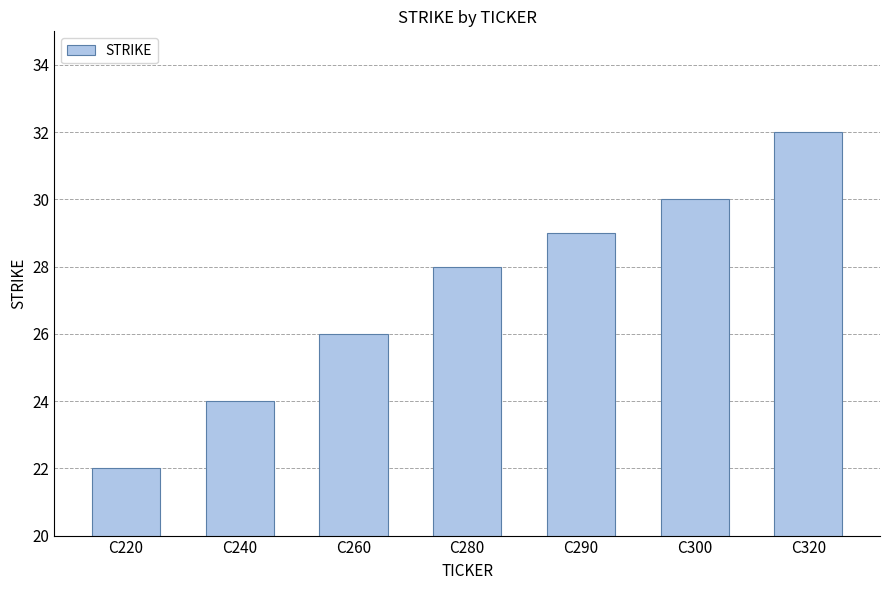

What is the maximum value shown in the chart?

32